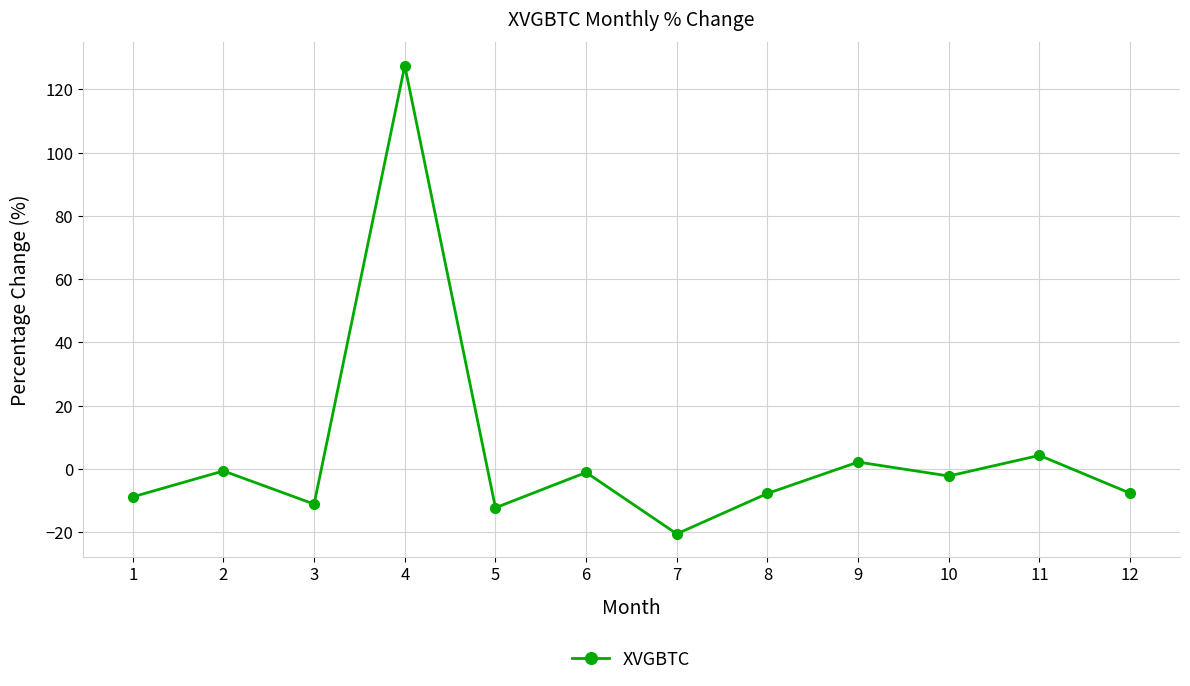

What is the ratio of the value at 4 to the value at 11?

29.6